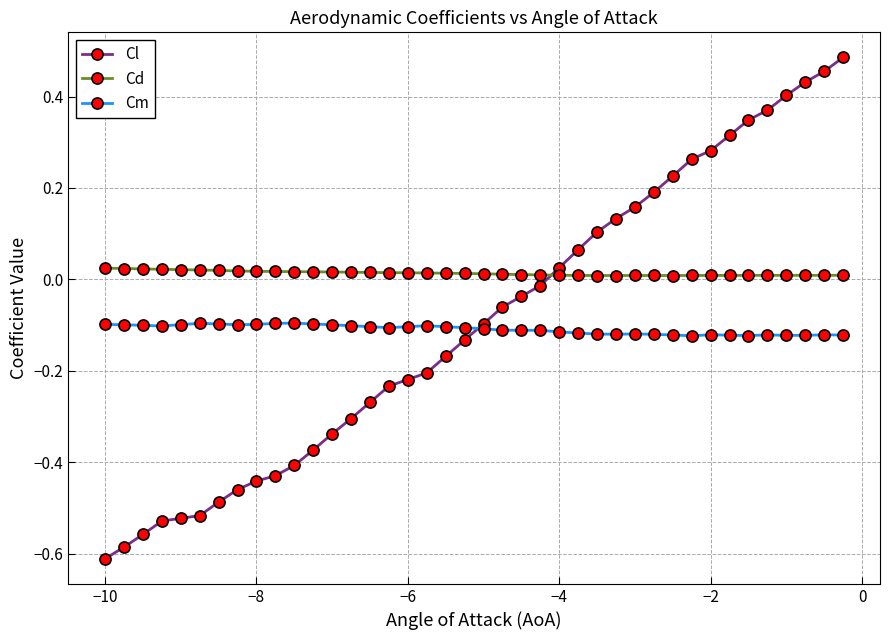

Does the chart have visible grid lines?

Yes